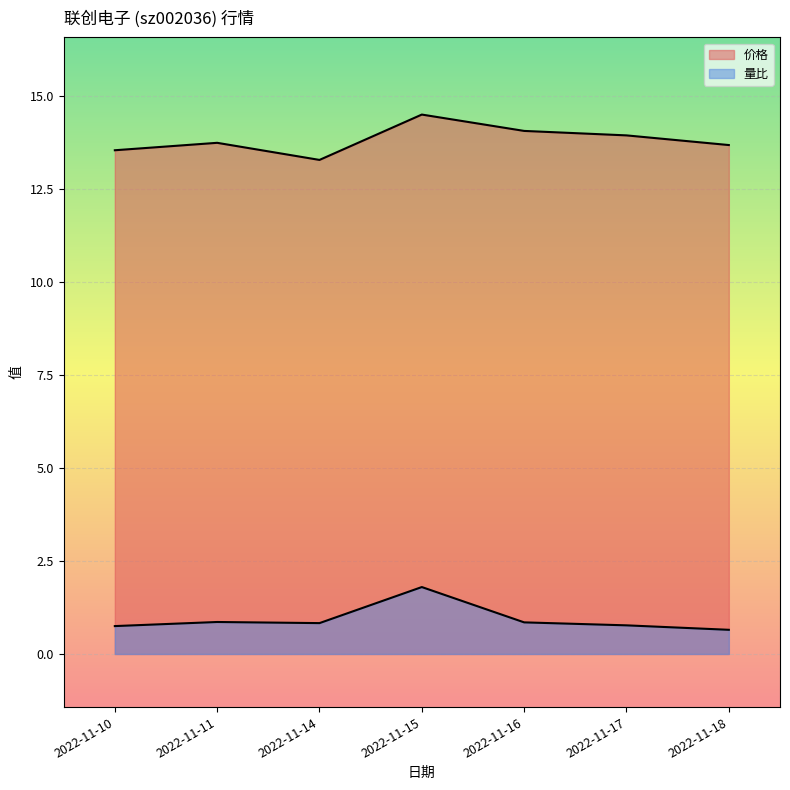

Is it true that 量比 equals 0.9 at 2022-11-11?

True